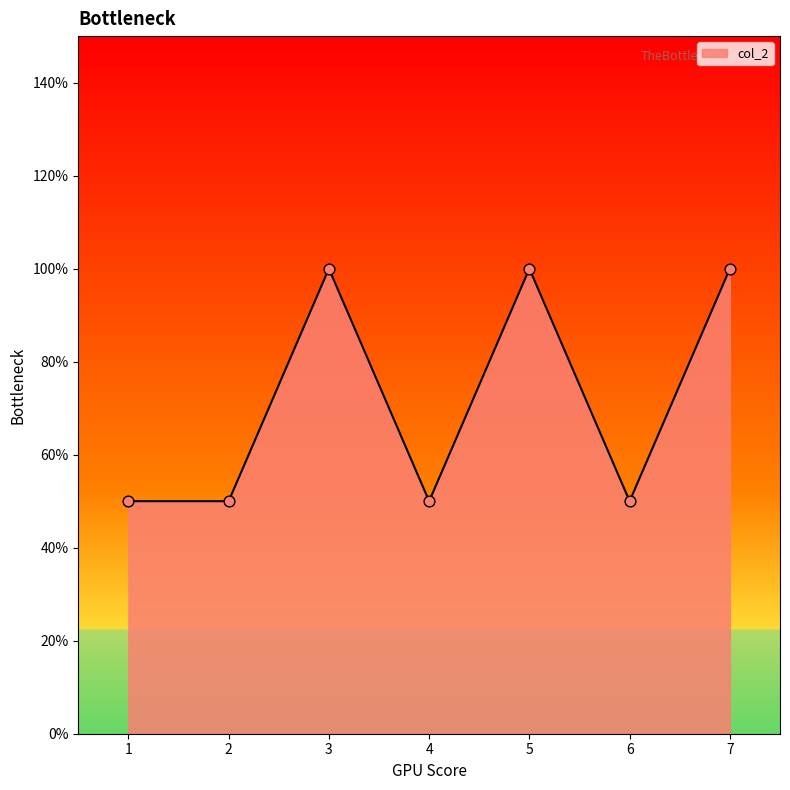

Is this an area chart (filled region under the line)?

Yes